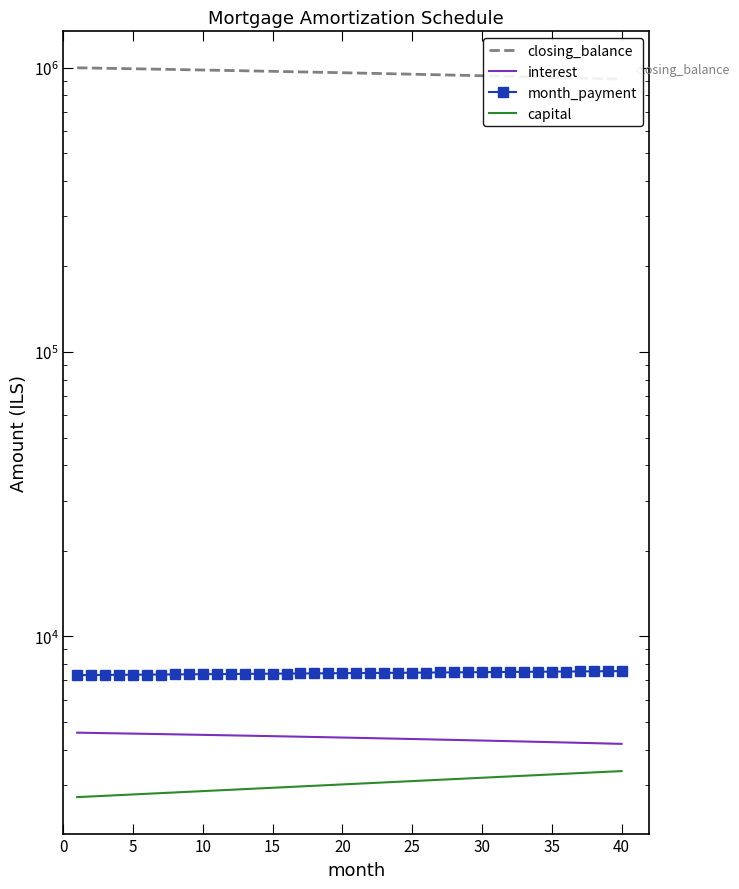

What value does the closing_balance series have at 30?

936619.4